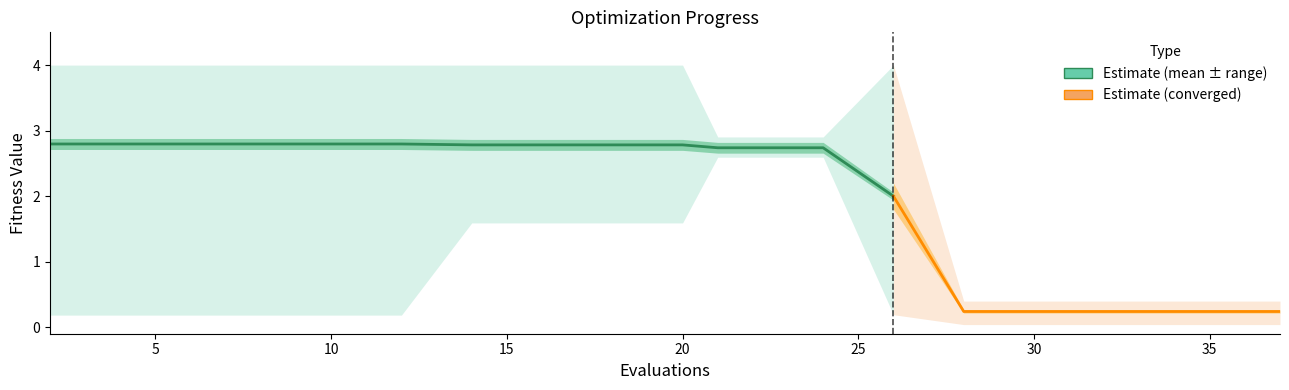

What is the maximum value for worst?

4.0